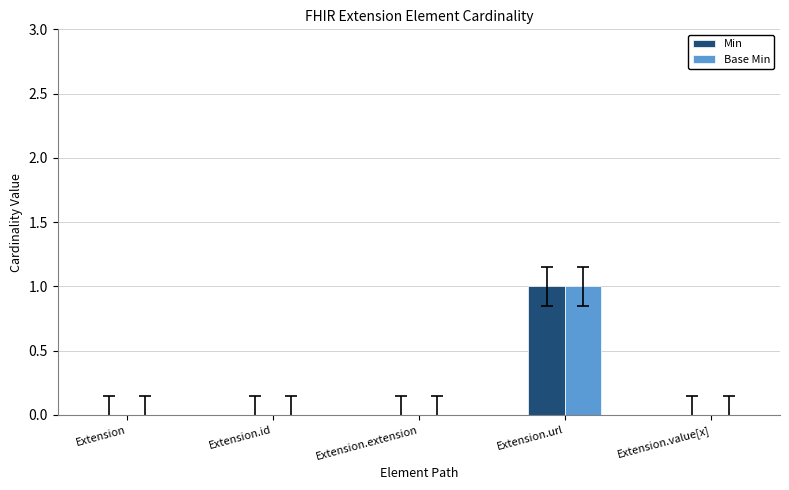

How many groups of bars are there?

5